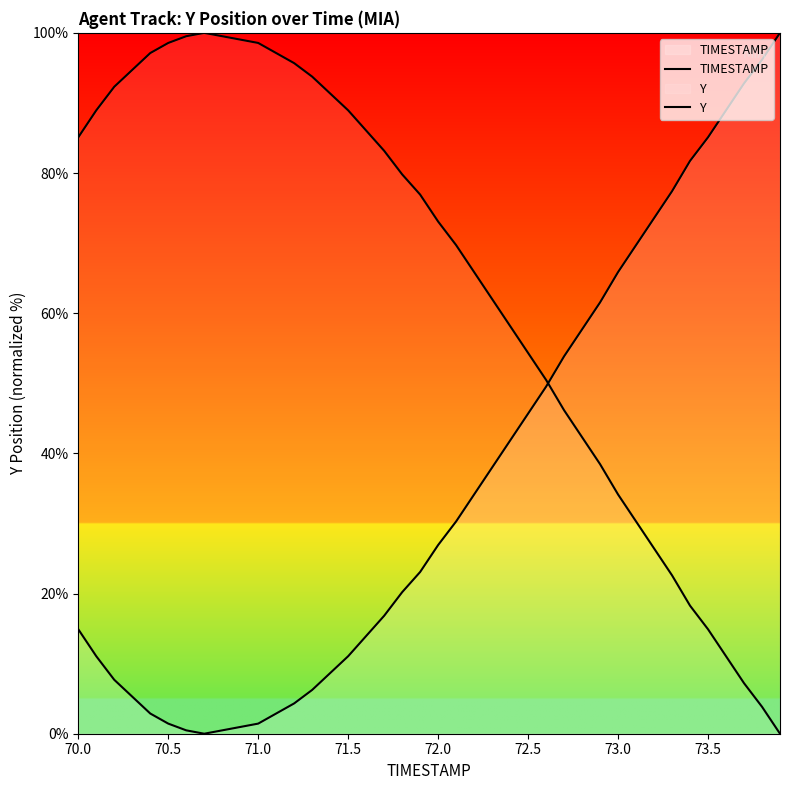

What is the maximum value shown in the chart?

100.0